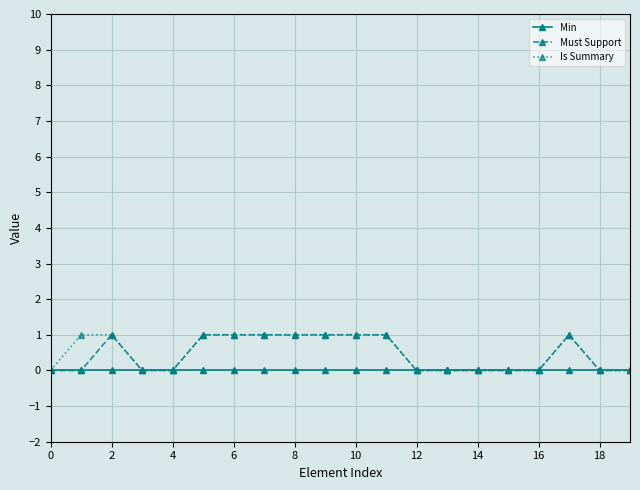

True or false: Must Support has more than 0 interior local peaks.

True